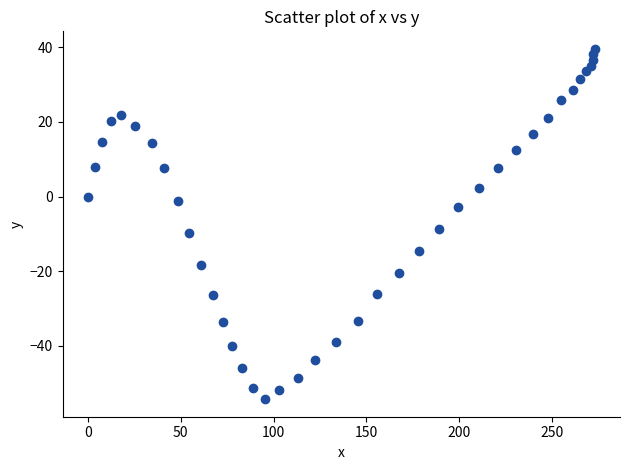

What Y value in the scatter plot is closest to -7?

-8.7